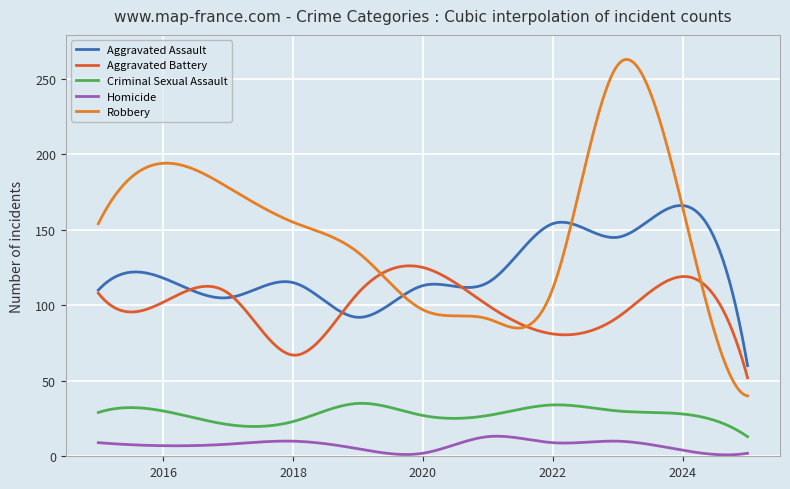

Does the chart display data point markers on the line(s)?

No